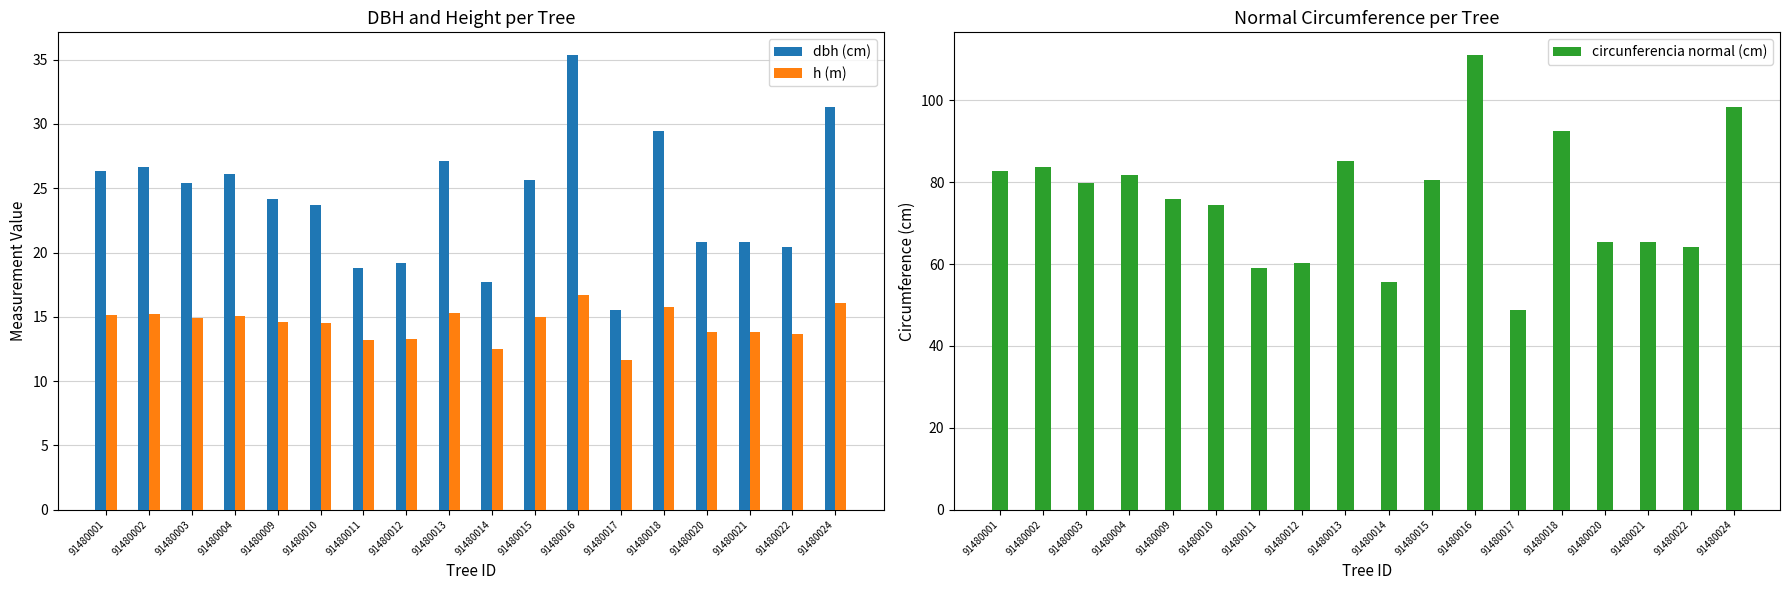

Which has a higher value, 91480015 or 91480022?

91480015